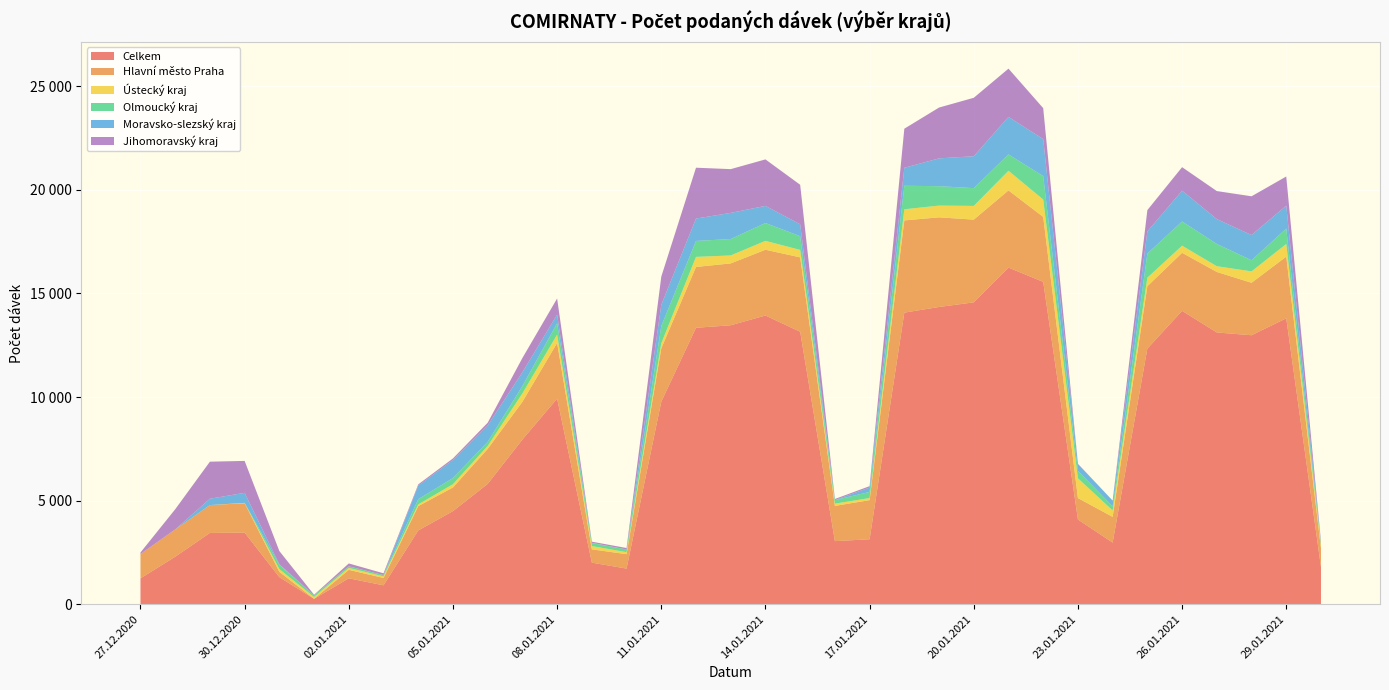

Reading left to right, what are all the values shown in this chart?

Celkem: 1249	2292	3441	3459	1306	260	1250	913	3561	4494	5808	7950	9923	2007	1720	9775	13344	13466	13937	13153	3045	3136	14075	14349	14572	16250	15560	4089	2975	12339	14162	13119	12984	13801	1792
Hlavní město Praha: 1176	1319	1346	1417	258	0	409	354	1173	1142	1688	1821	2690	642	696	2577	2937	2986	3175	3591	1701	1889	4452	4327	3993	3726	3136	1035	1242	3013	2802	2920	2533	2979	907
Ústecký kraj: 0	0	0	17	130	89	94	79	85	158	146	406	402	159	96	243	486	384	429	360	109	100	537	567	662	948	840	955	310	411	344	277	550	610	151
Olmoucký kraj: 0	0	0	0	211	79	78	61	253	296	196	356	548	145	132	833	770	793	862	660	174	296	1136	937	859	789	1133	364	194	1167	1168	1075	538	743	76
Moravsko-slezský kraj: 1	0	306	484	24	0	0	0	652	871	791	662	415	12	0	1025	1079	1262	825	576	2	212	868	1342	1539	1812	1782	325	280	1068	1487	1201	1216	1107	42
Jihomoravský kraj: 72	973	1789	1541	639	30	138	86	61	77	132	691	781	55	69	1361	2456	2112	2245	1909	50	67	1887	2454	2822	2329	1496	13	2	1028	1135	1352	1871	1408	72